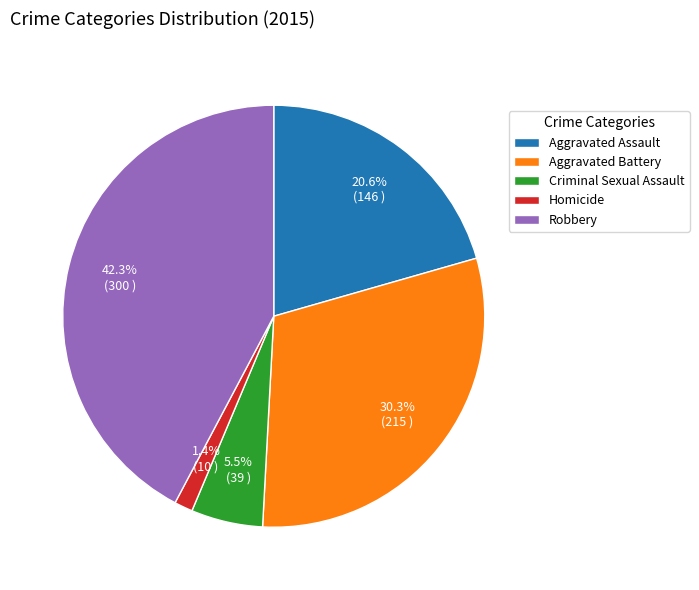

Does any single category account for the majority?

No